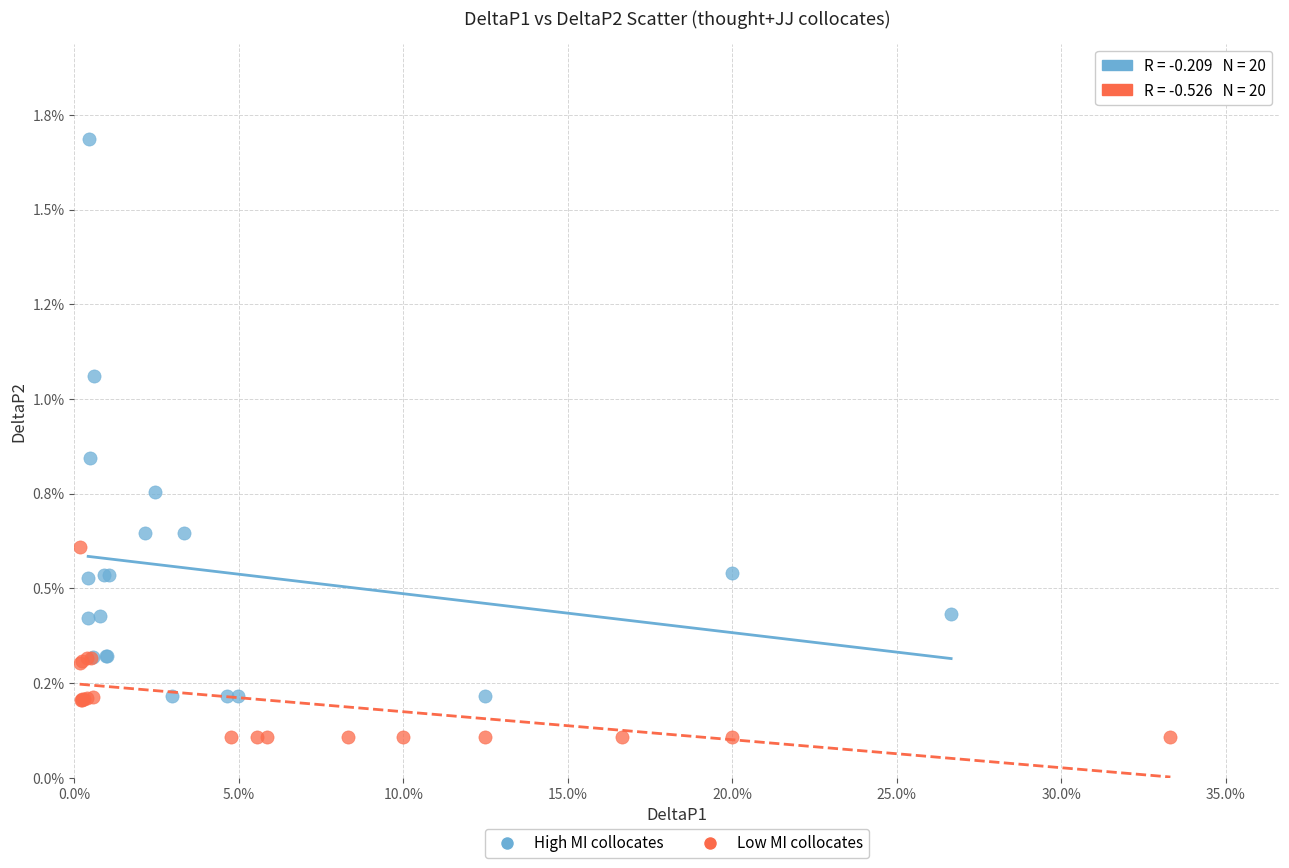

What are all the series names shown in the legend?

High MI collocates, Low MI collocates